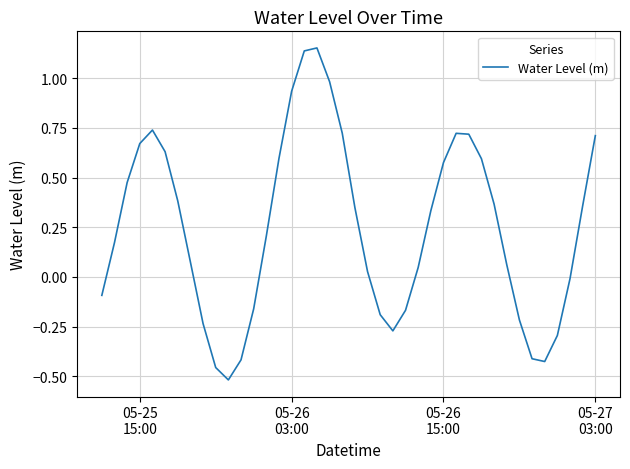

What is the difference between the maximum and minimum values?

1.7